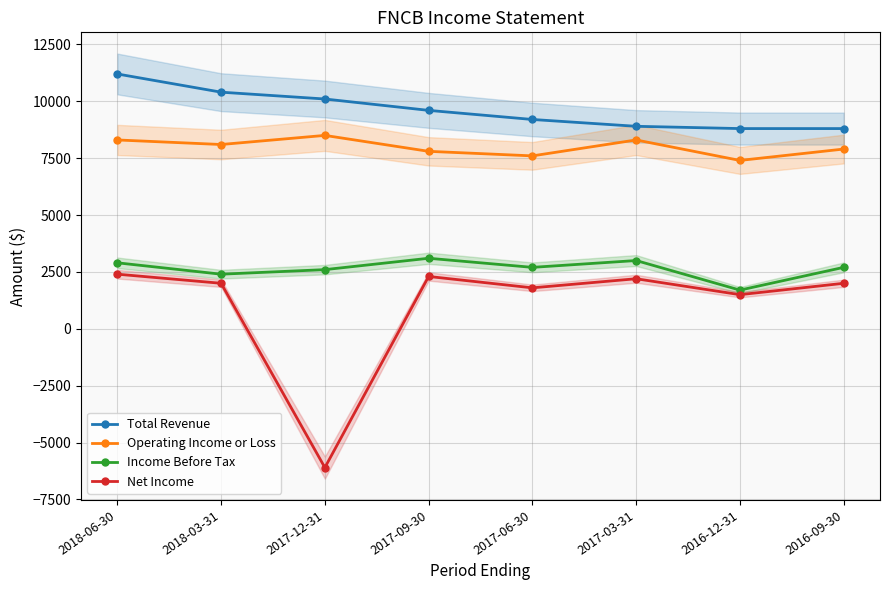

What position from the left is 2017-12-31?

3